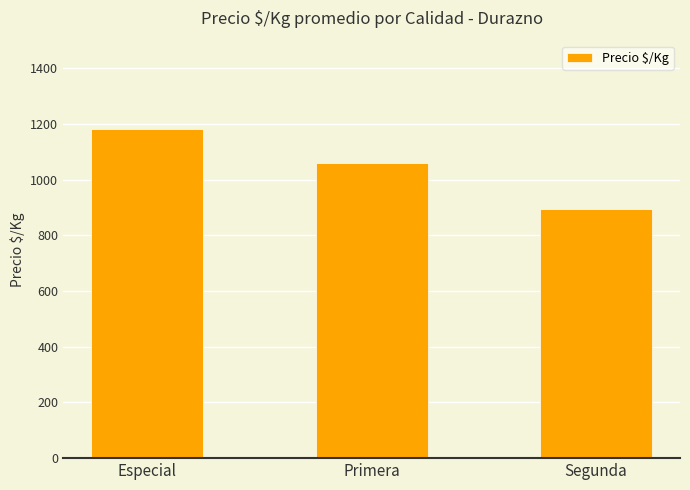

Rank the categories by value from highest to lowest.

Especial, Primera, Segunda